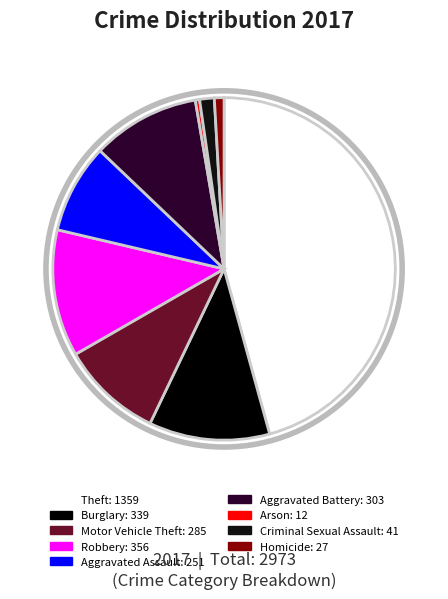

How many slices are in this pie chart?

9